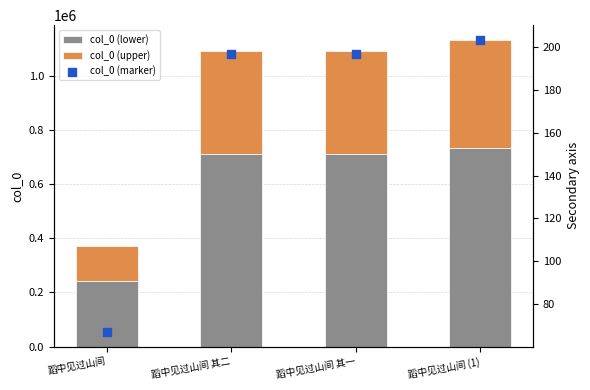

Which series reaches the maximum Y coordinate?

col_0 (lower)